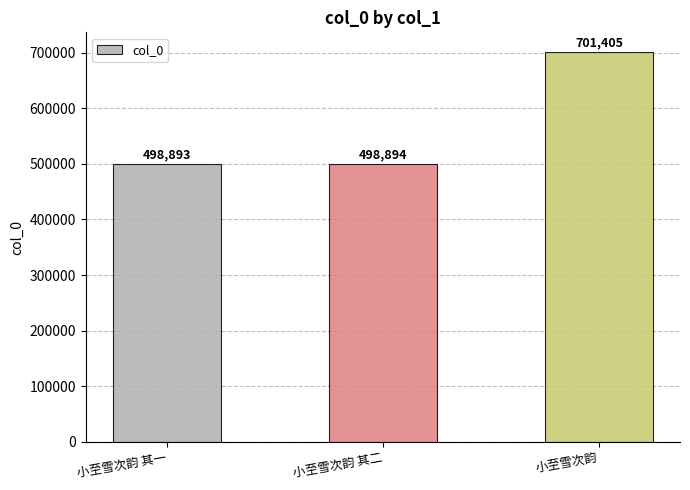

Rank the categories by value from highest to lowest.

小至雪次韵, 小至雪次韵 其二, 小至雪次韵 其一